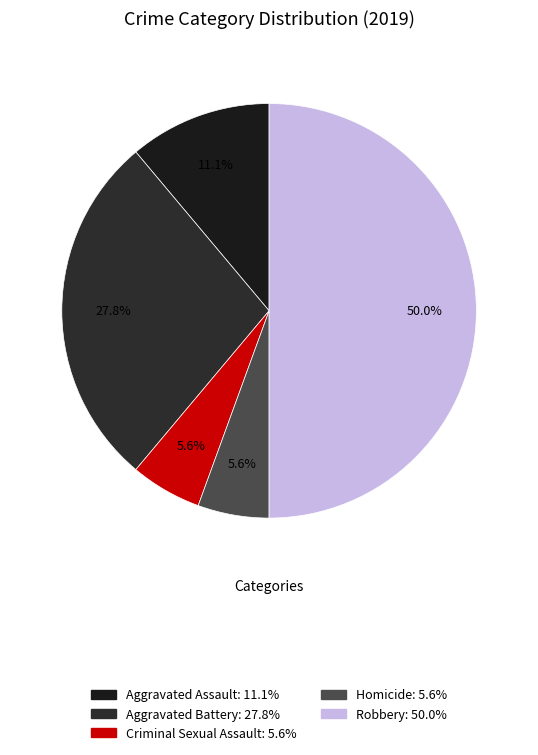

Is it true that Aggravated Battery is 36% of the pie?

False